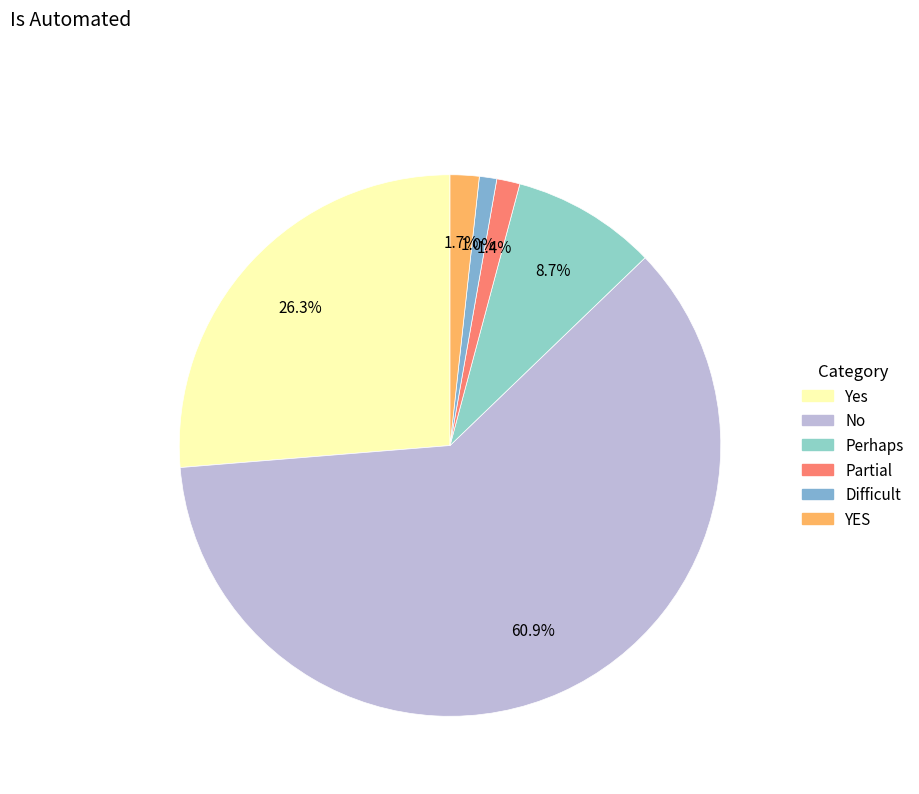

To the nearest percent, what is the combined percentage of Perhaps and Yes?

35%